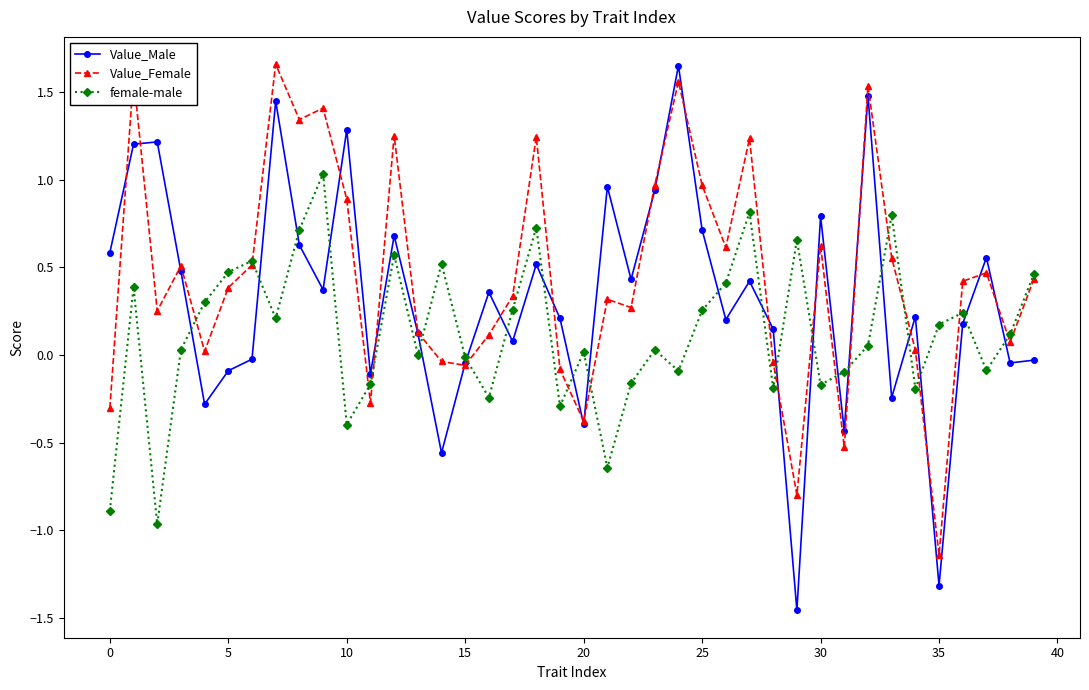

List the series in order of their overall mean, highest first.

Value_Female, Value_Male, female-male